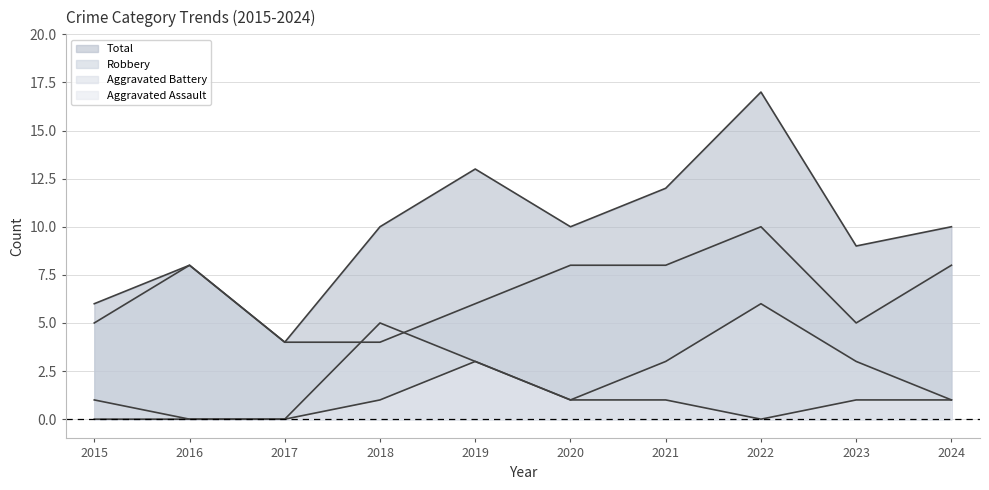

What is the value of the Total point at the 6th from the left?

10